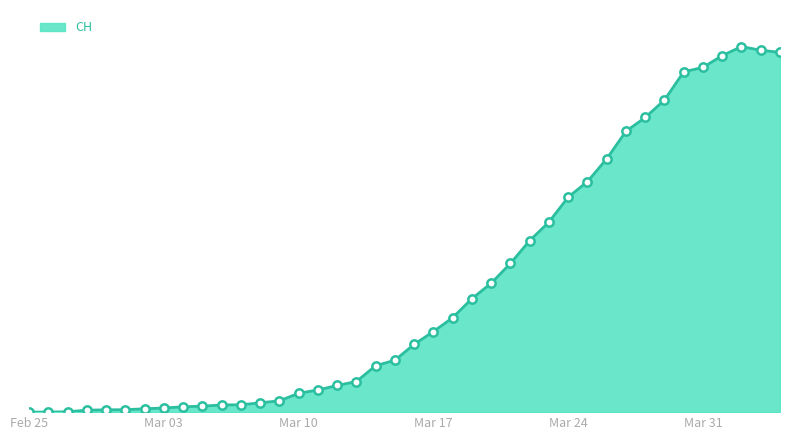

List the labels in order of value, smallest first.

2020-02-25, 2020-02-26, 2020-02-27, 2020-02-28, 2020-02-29, 2020-03-01, 2020-03-02, 2020-03-03, 2020-03-04, 2020-03-05, 2020-03-06, 2020-03-07, 2020-03-08, 2020-03-09, 2020-03-10, 2020-03-11, 2020-03-12, 2020-03-13, 2020-03-14, 2020-03-15, 2020-03-16, 2020-03-17, 2020-03-18, 2020-03-19, 2020-03-20, 2020-03-21, 2020-03-22, 2020-03-23, 2020-03-24, 2020-03-25, 2020-03-26, 2020-03-27, 2020-03-28, 2020-03-29, 2020-03-30, 2020-03-31, 2020-04-01, 2020-04-04, 2020-04-03, 2020-04-02